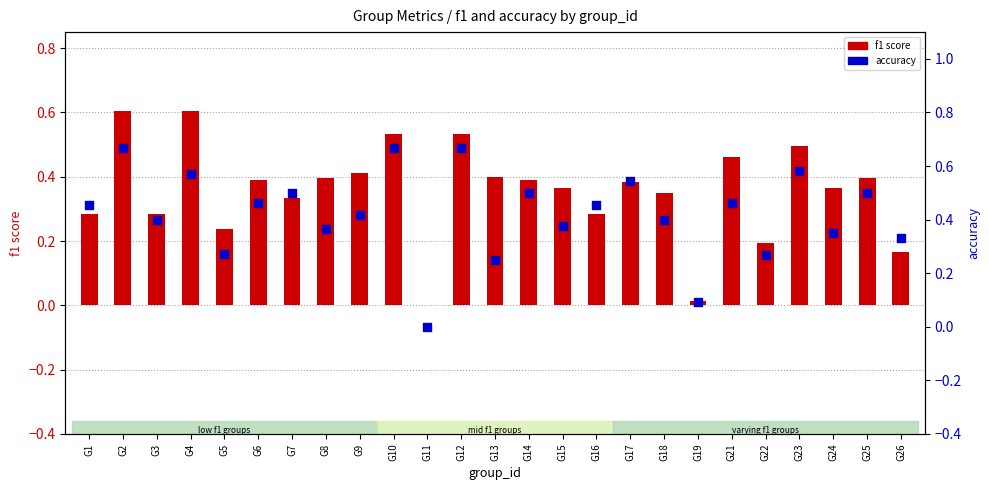

Is the value of accuracy at G17 greater than the value of f1 score at G16?

Yes